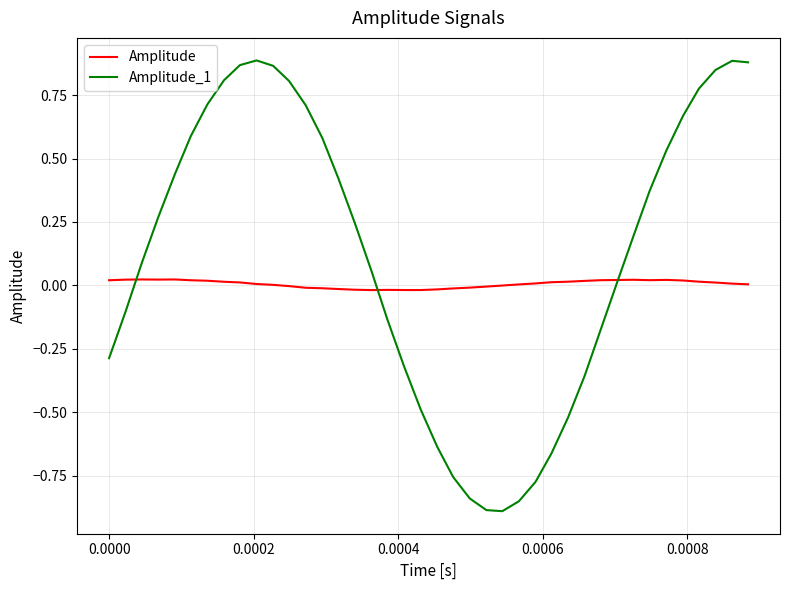

Rank the series by their maximum value, from lowest to highest.

Amplitude, Amplitude_1